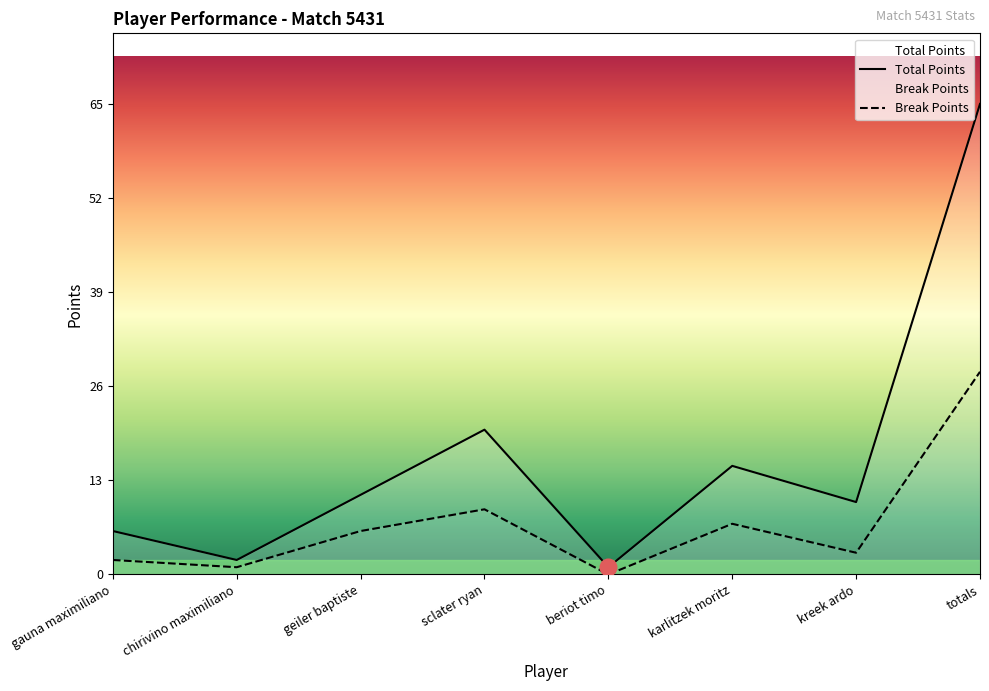

The Total Points series shows 35 at totals. True or false?

False